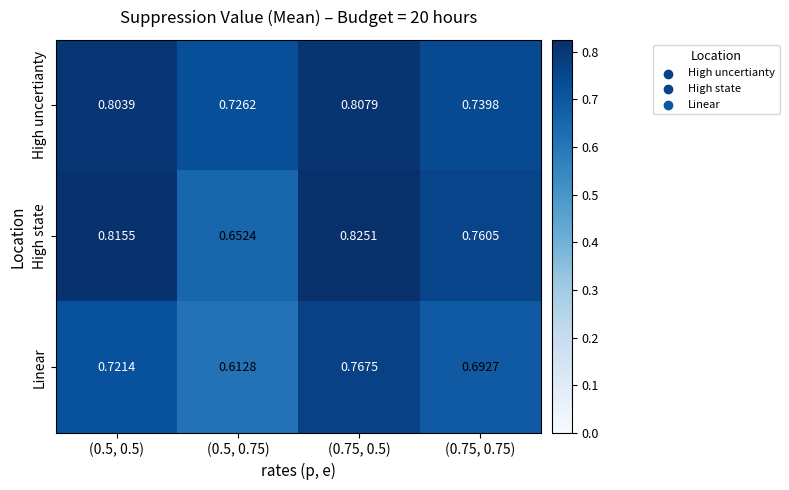

Is the value of High state at (0.75, 0.75) greater than the value of Linear at (0.75, 0.75)?

Yes